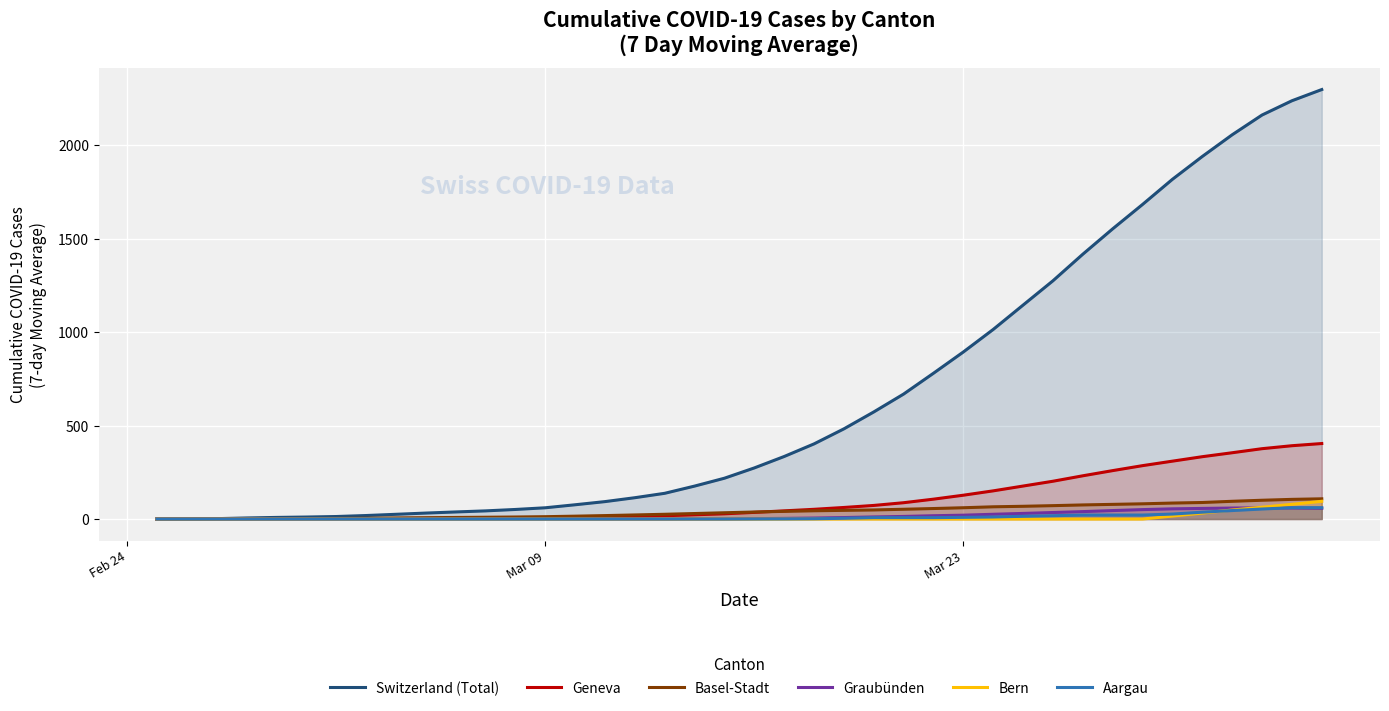

Count the number of data series in this chart.

6